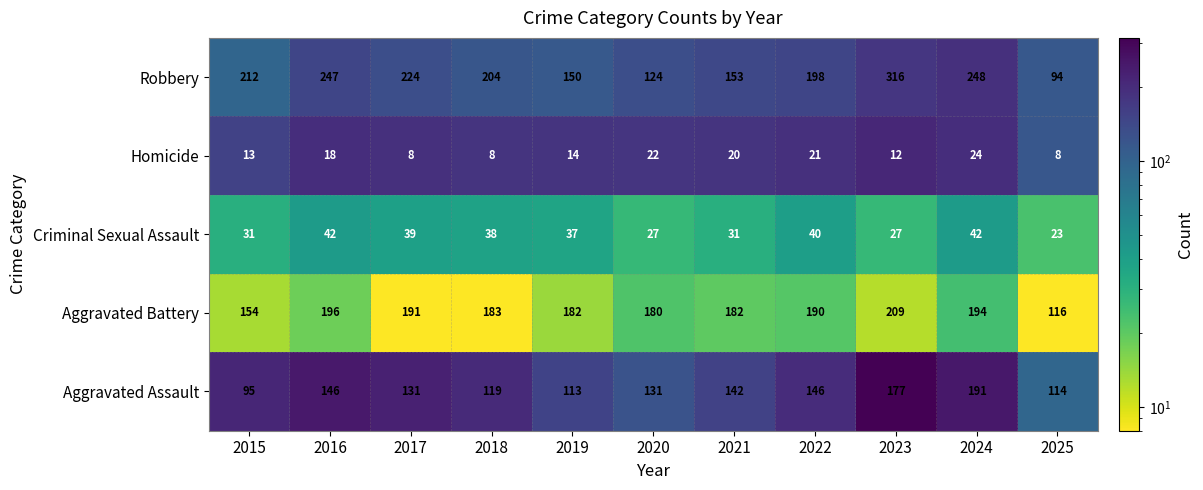

What is the difference between the second highest and second lowest values in the Homicide series?

14